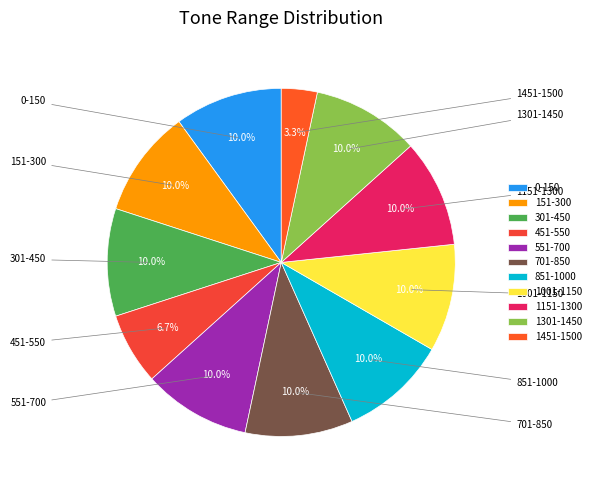

True or false: 1301-1450 accounts for 10% of the total.

True